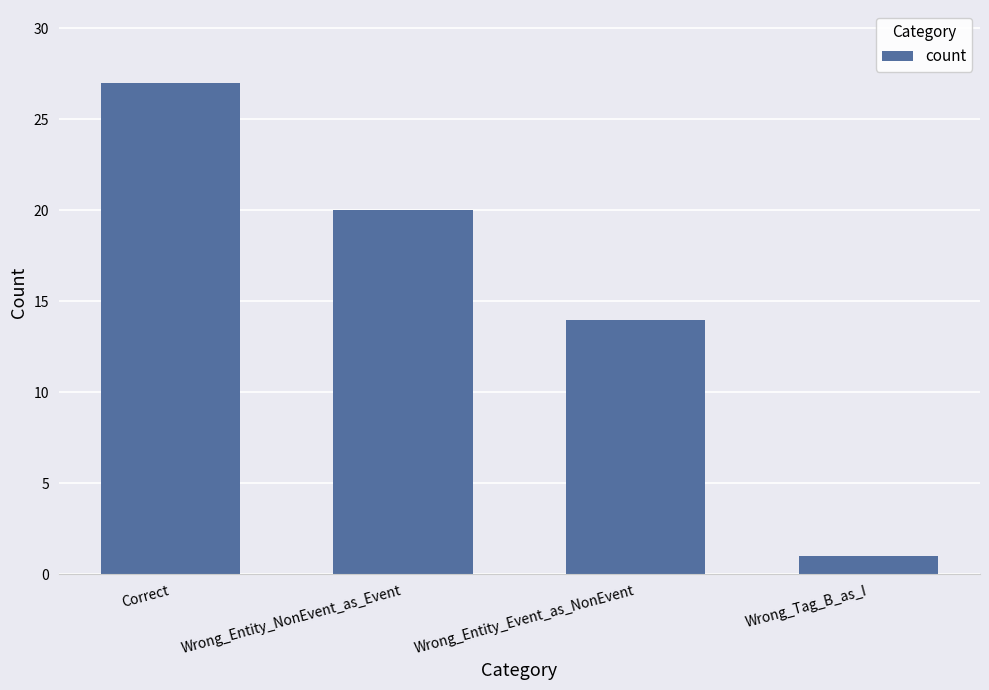

The value at Wrong_Entity_NonEvent_as_Event is 20. True or false?

True